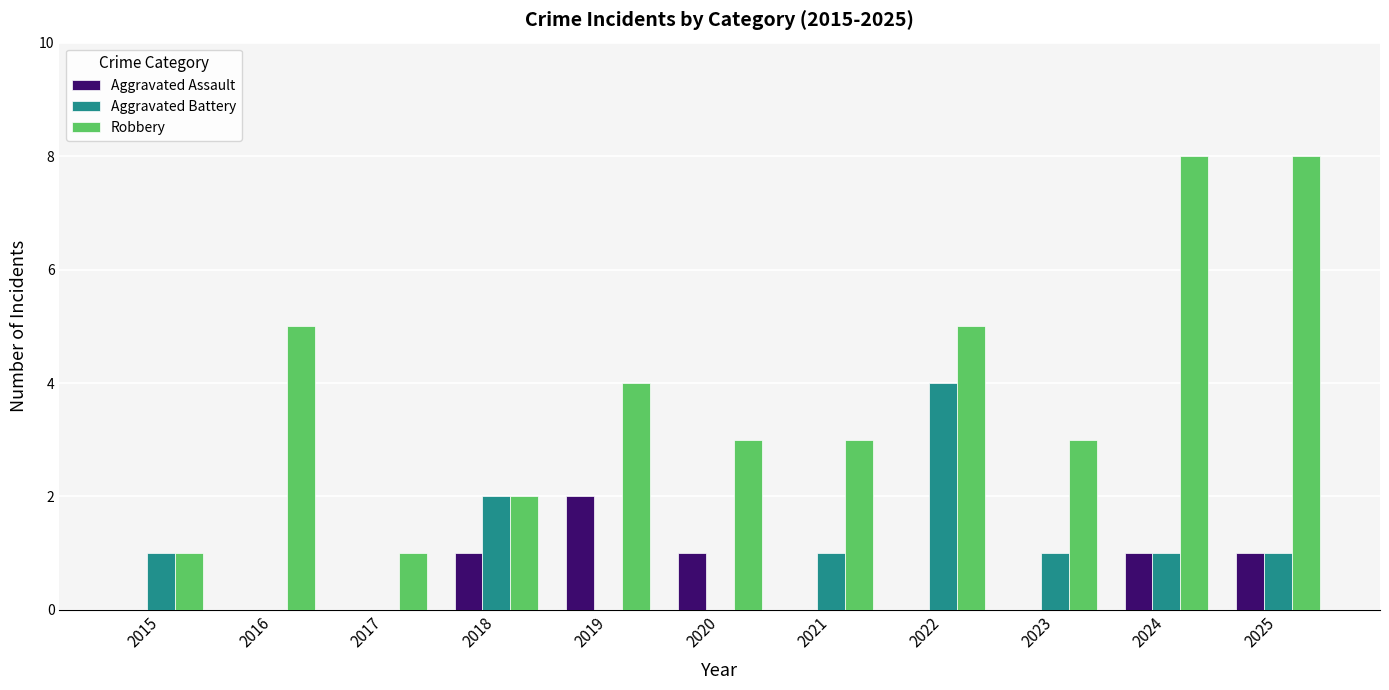

True or false: Aggravated Battery has a value of 1 at 2023.

True